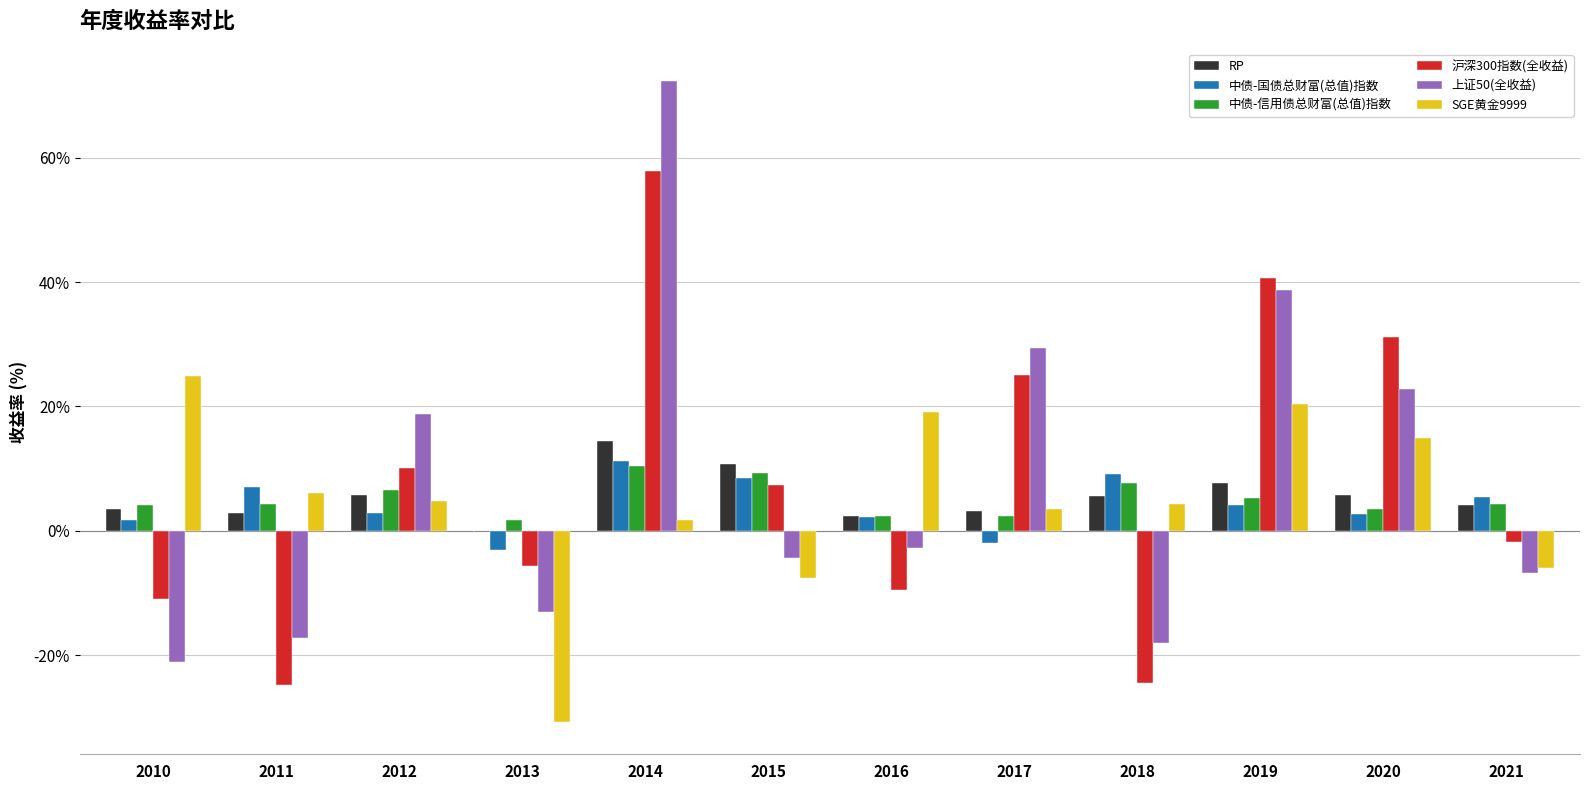

The value of 沪深300指数(全收益) at 2020 is 7.0. True or false?

False